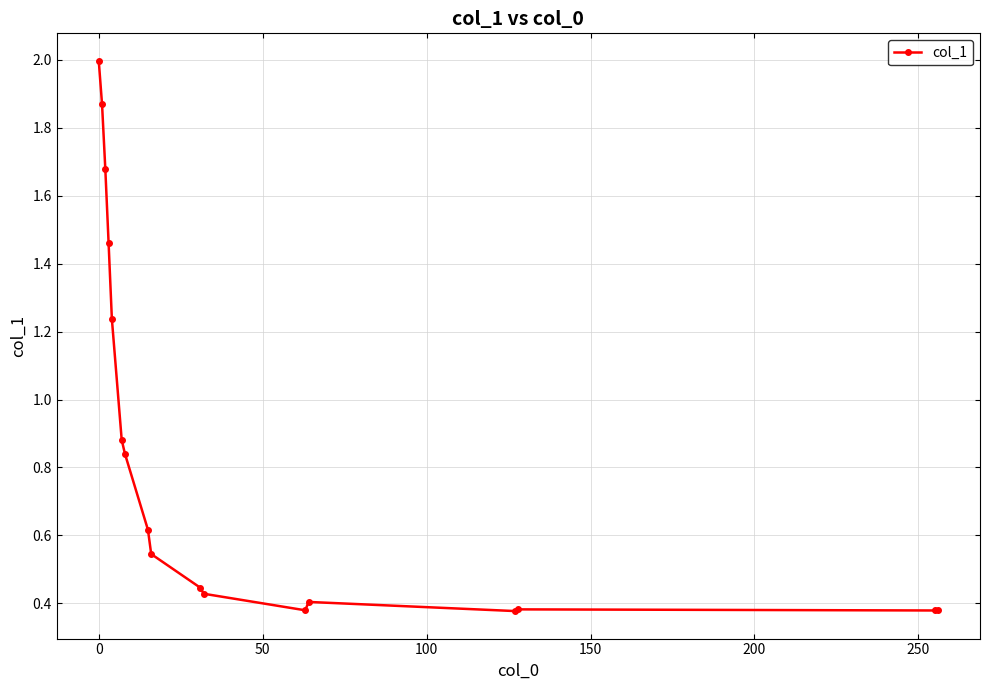

What is the sum of all values?

14.3